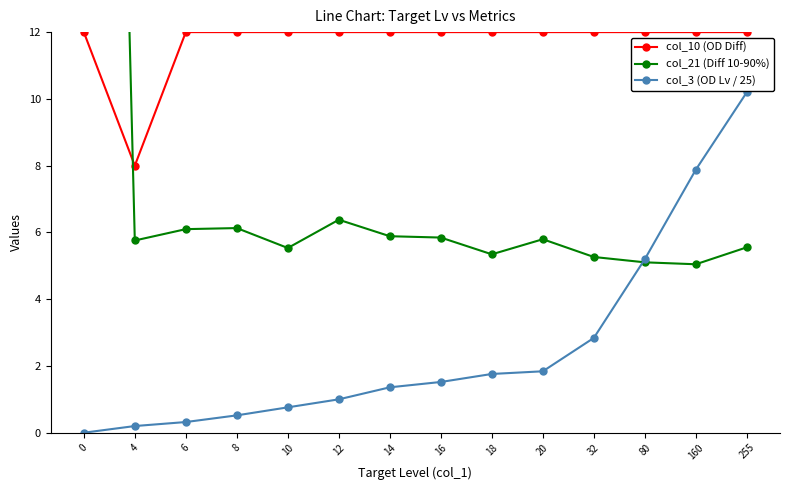

What is the difference between the maximum and minimum values in the col_10 (OD Diff) series?

4.0